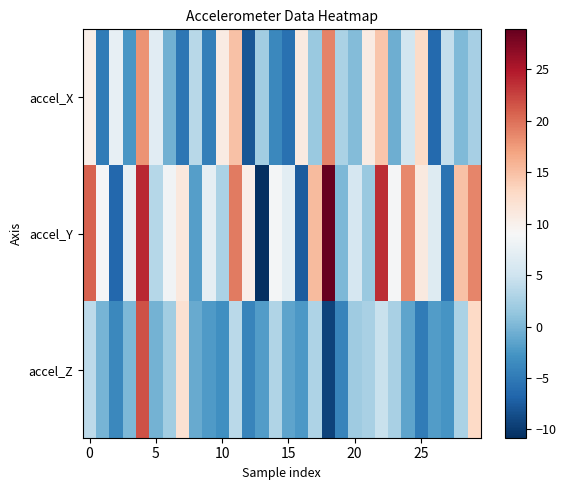

How many categories are shown in the chart?

30